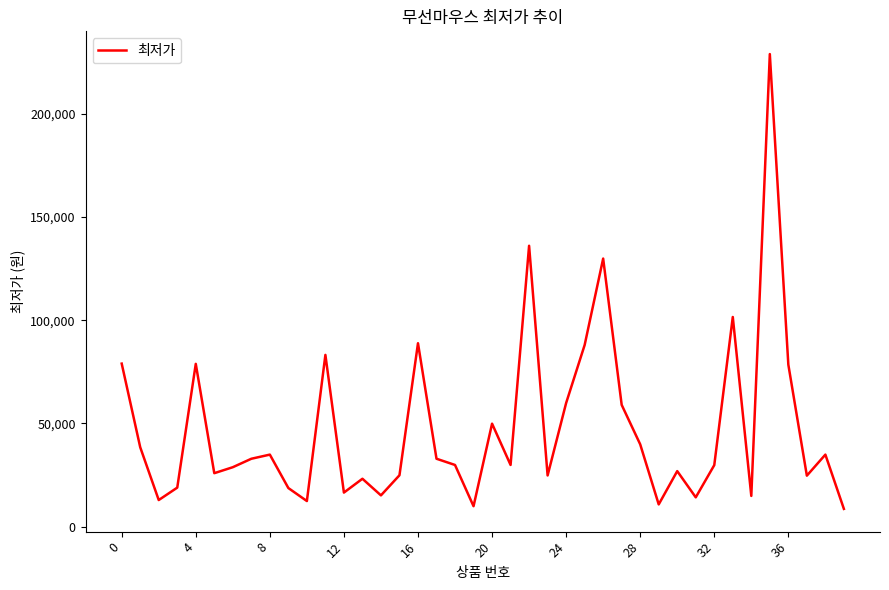

What is the maximum value shown in the chart?

228990